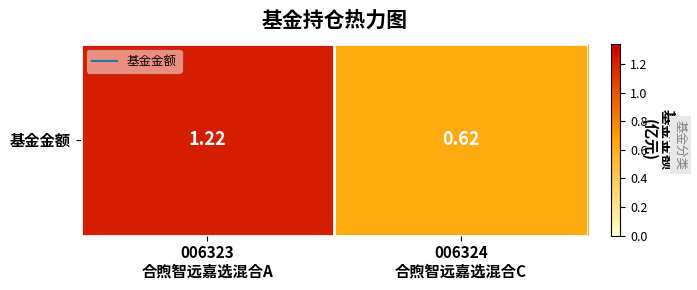

The chart shows a value of 1.9 at 006323
合煦智远嘉选混合A. True or false?

False